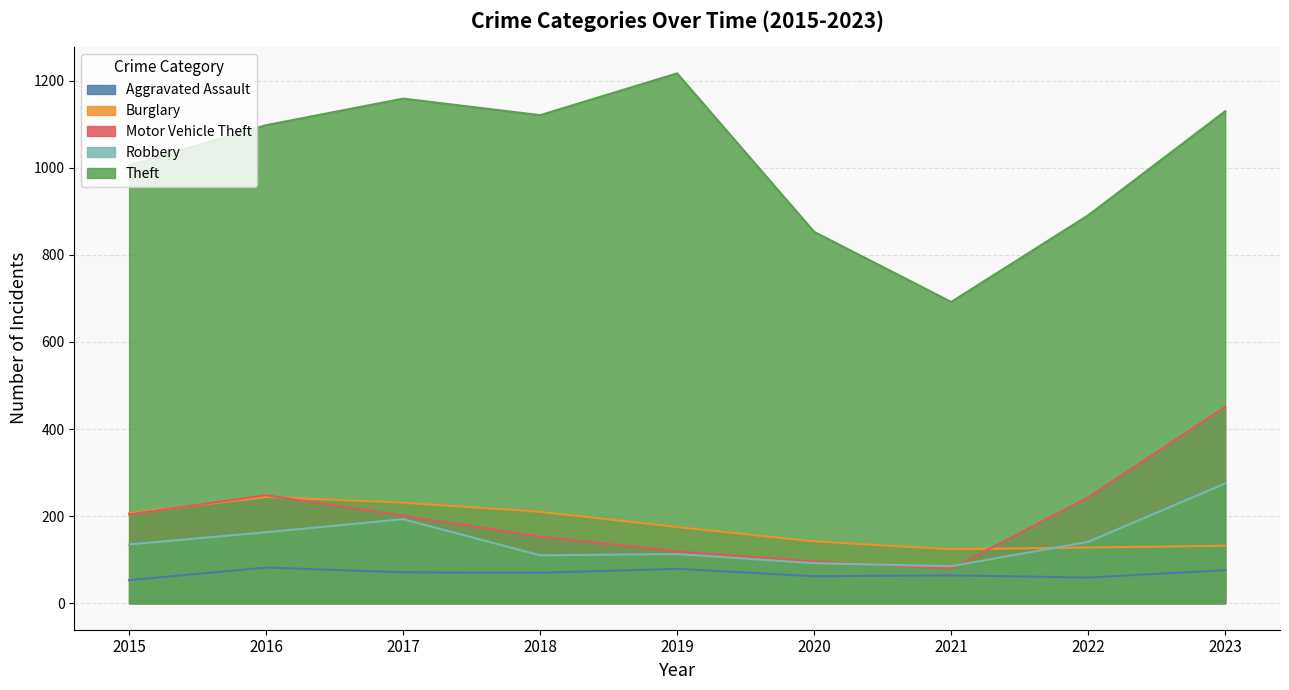

Where is Motor Vehicle Theft nearest to the value 265?

2016